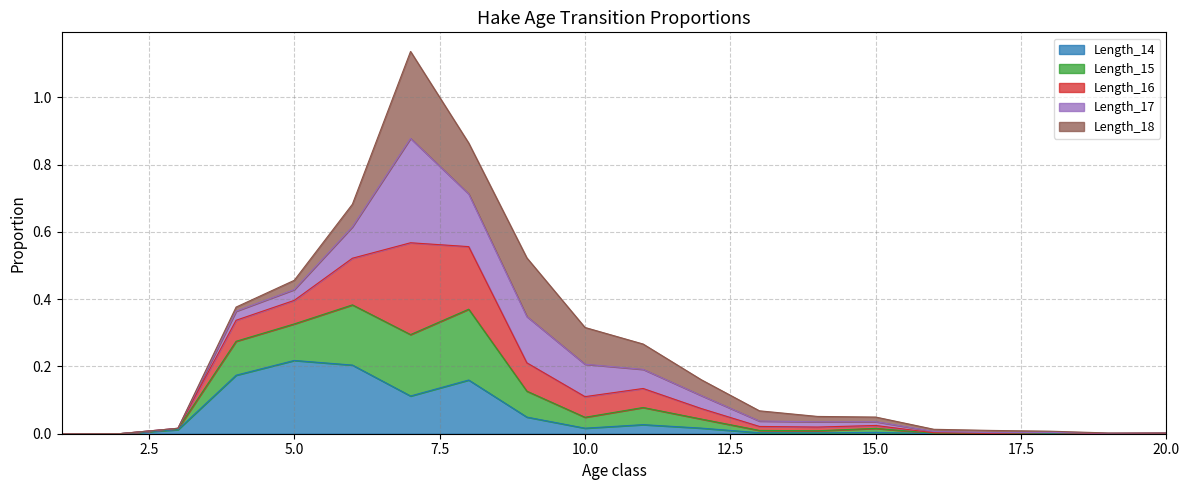

How many values in Length_15 are above zero?

19